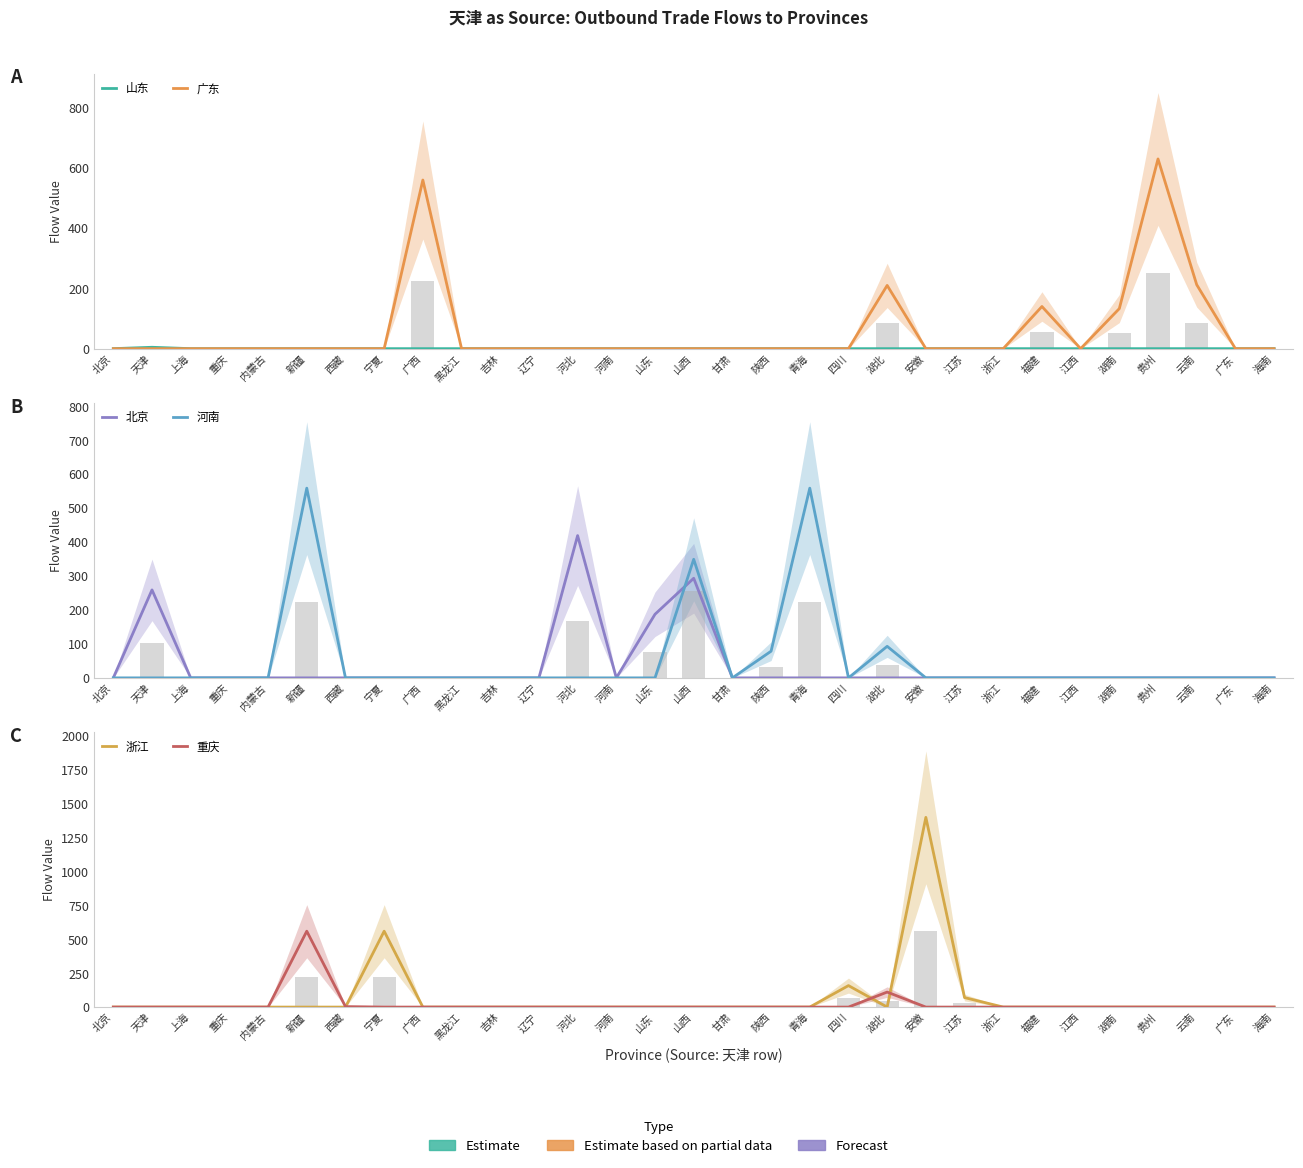

What is the label of the 4th bar from the right?

贵州